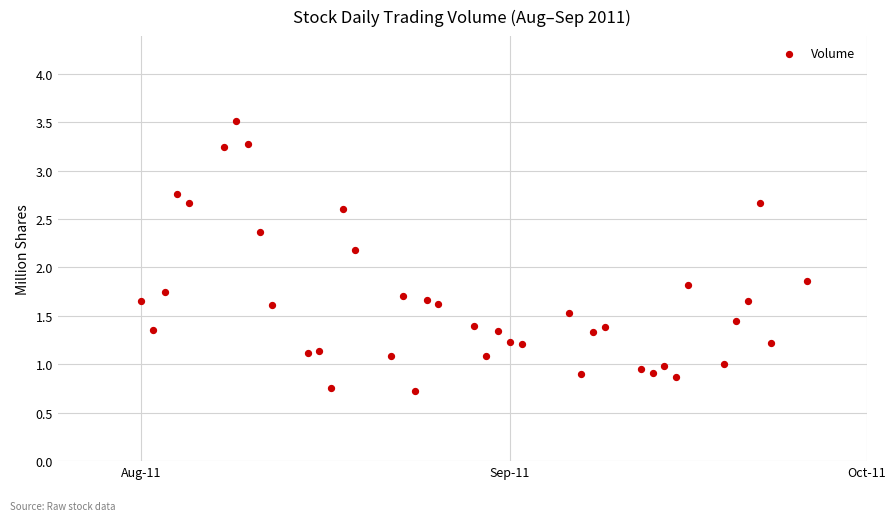

What is the range of Y values (max minus min)?

2.8